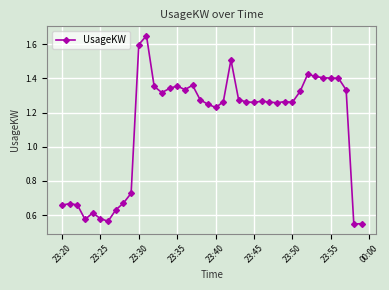

Does the chart display data point markers on the line(s)?

Yes